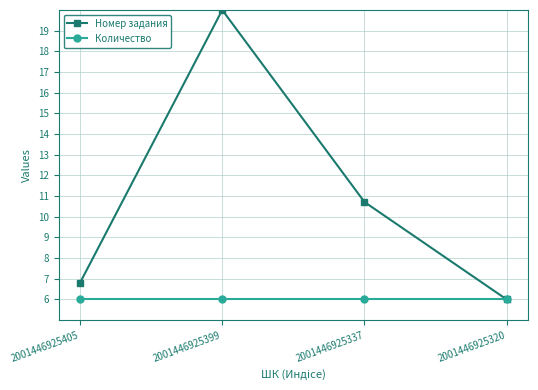

What is the lowest value of the Номер задания series?

6.0